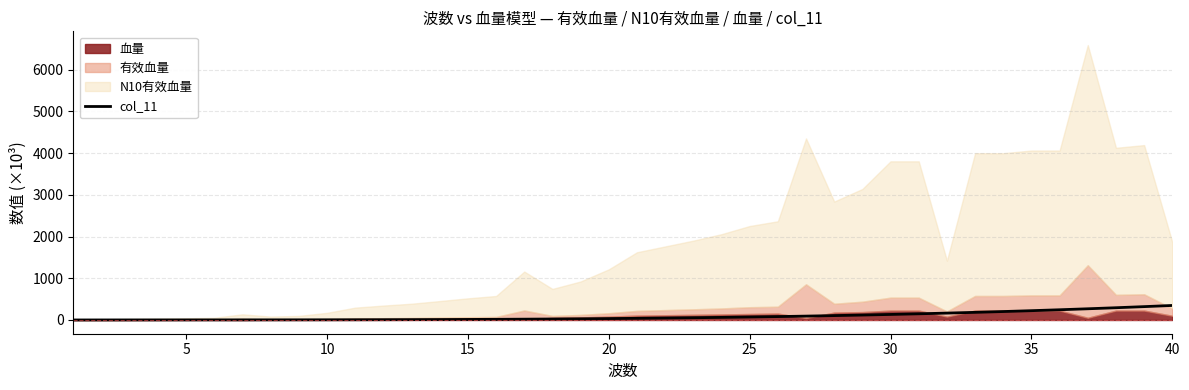

Does the chart have visible grid lines?

Yes